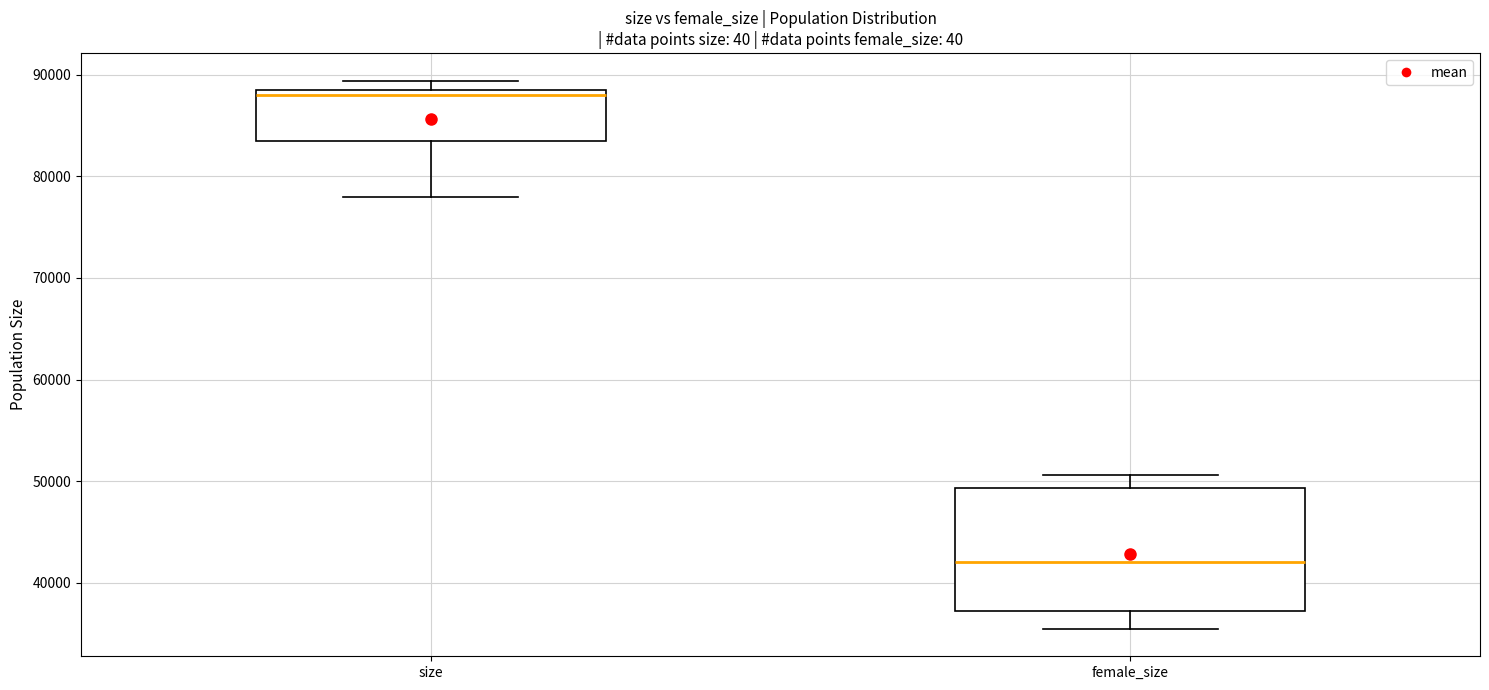

Reading left to right, transcribe this box plot: for each box, give where its median line is, the range the box spans, and where its two whiskers end, as read against the y-axis. The values are not printed on the chart, so give them approximately, as read against the axis.

size: median 88000 (just below the box's upper edge), box 84000 to 88000, whiskers 78000 to 89000
female_size: median 42000, box 37000 to 49000, whiskers 35000 to 51000